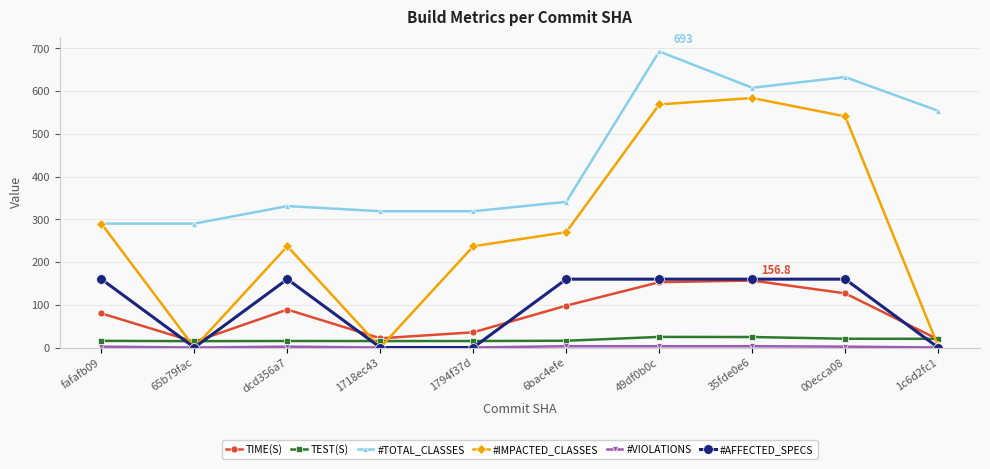

What is the total value across all series at fafafb09?

837.5